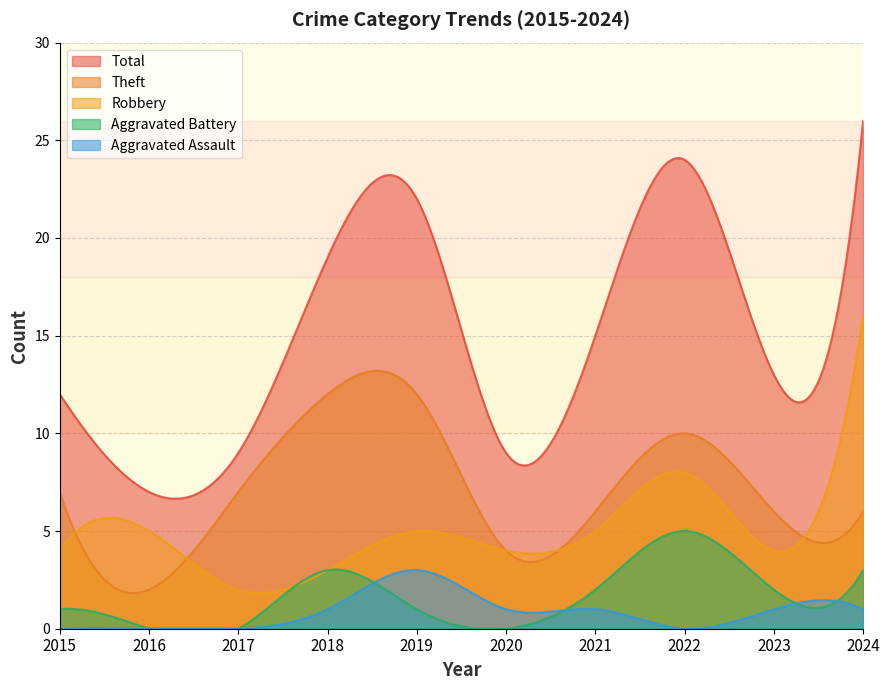

Reading right to left, what are all the values shown in this chart?

Robbery: 2024=16	2023=4	2022=8	2021=5	2020=4	2019=5	2018=3	2017=2	2016=5	2015=4
Theft: 2024=6	2023=6	2022=10	2021=6	2020=4	2019=12	2018=12	2017=7	2016=2	2015=7
Total: 2024=26	2023=13	2022=24	2021=15	2020=9	2019=22	2018=19	2017=9	2016=7	2015=12
Aggravated Battery: 2024=3	2023=2	2022=5	2021=2	2020=0	2019=1	2018=3	2017=0	2016=0	2015=1
Aggravated Assault: 2024=1	2023=1	2022=0	2021=1	2020=1	2019=3	2018=1	2017=0	2016=0	2015=0